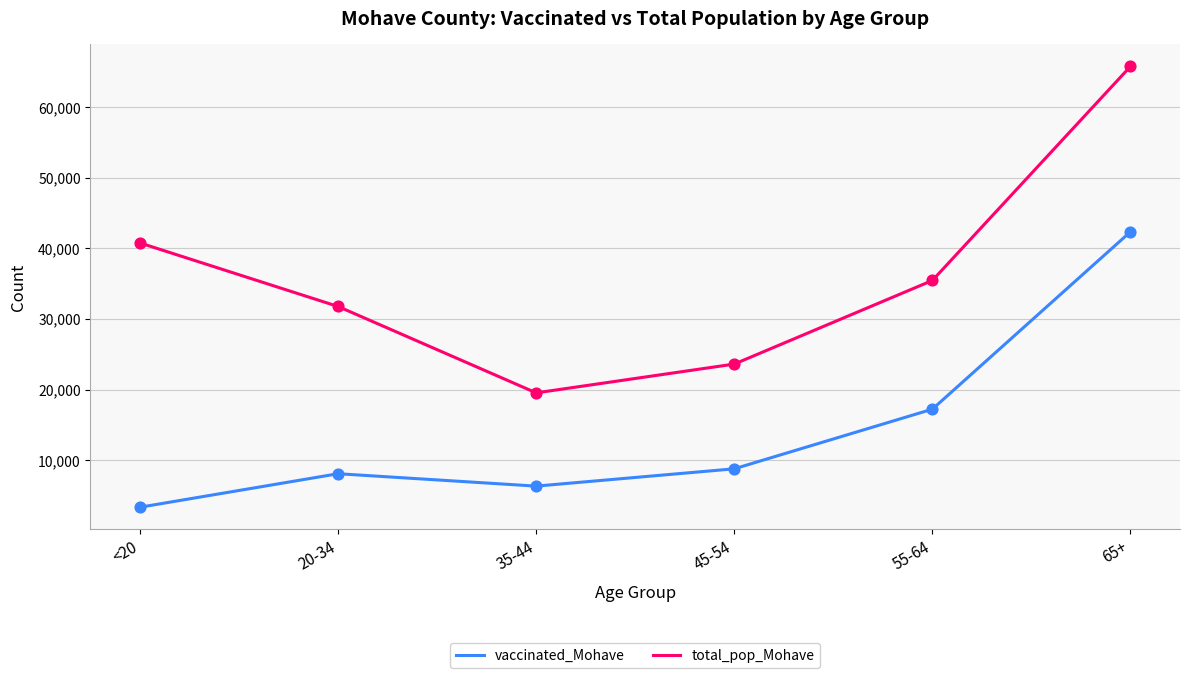

At which category is the sum across all series the highest?

65+